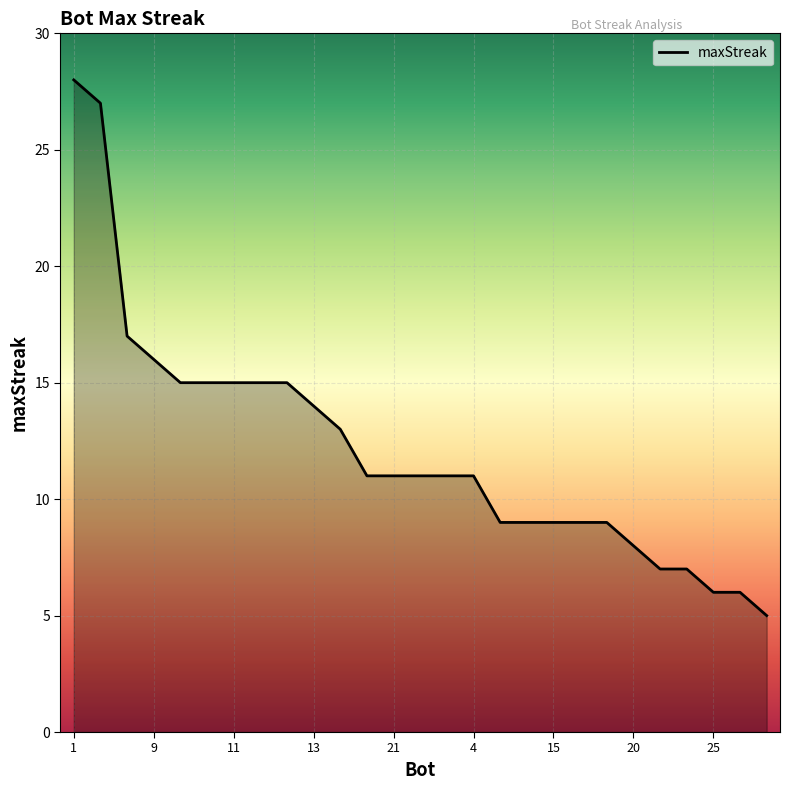

What is the maximum value shown in the chart?

28